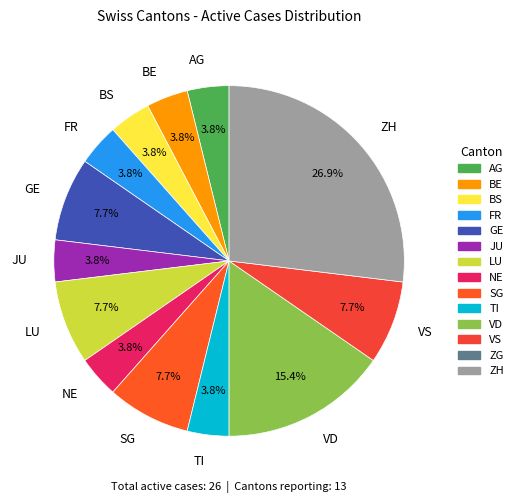

Is NE the majority of the pie?

No